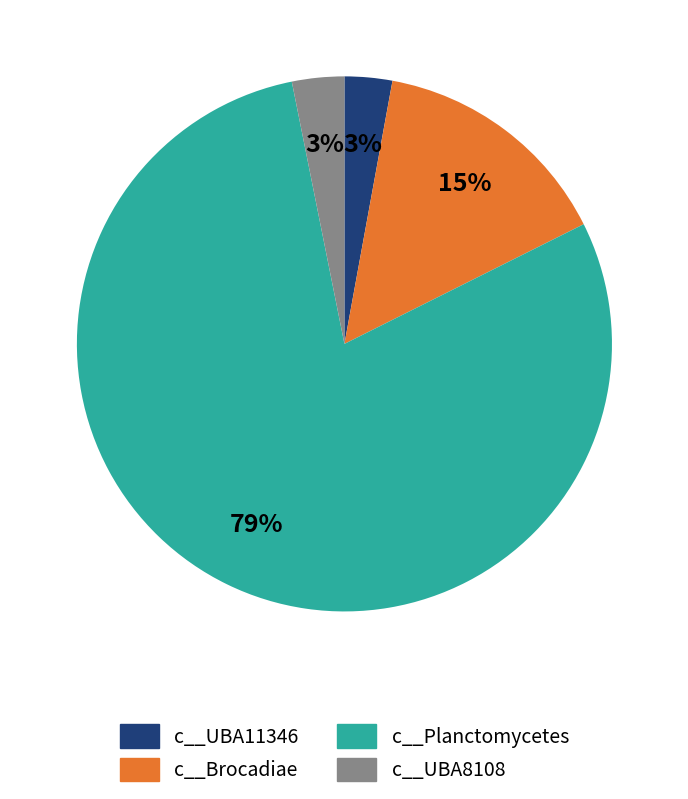

How many slices are in this pie chart?

4